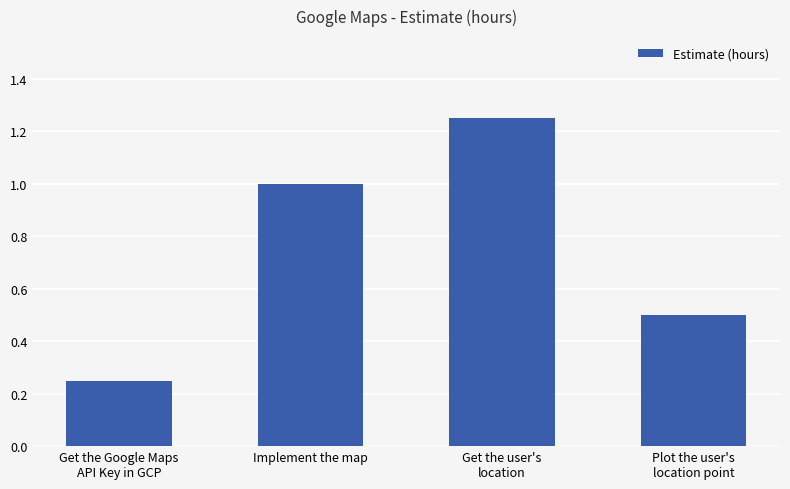

True or false: the data shows 1.0 at Implement the map.

True